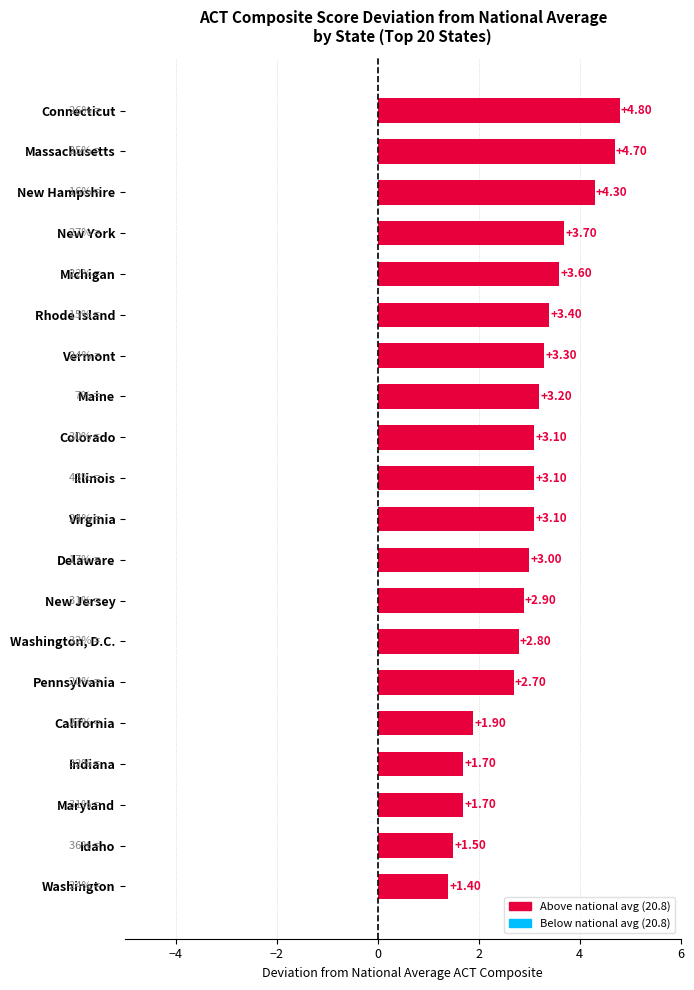

What is the difference between the values at New Hampshire and Maine?

1.1